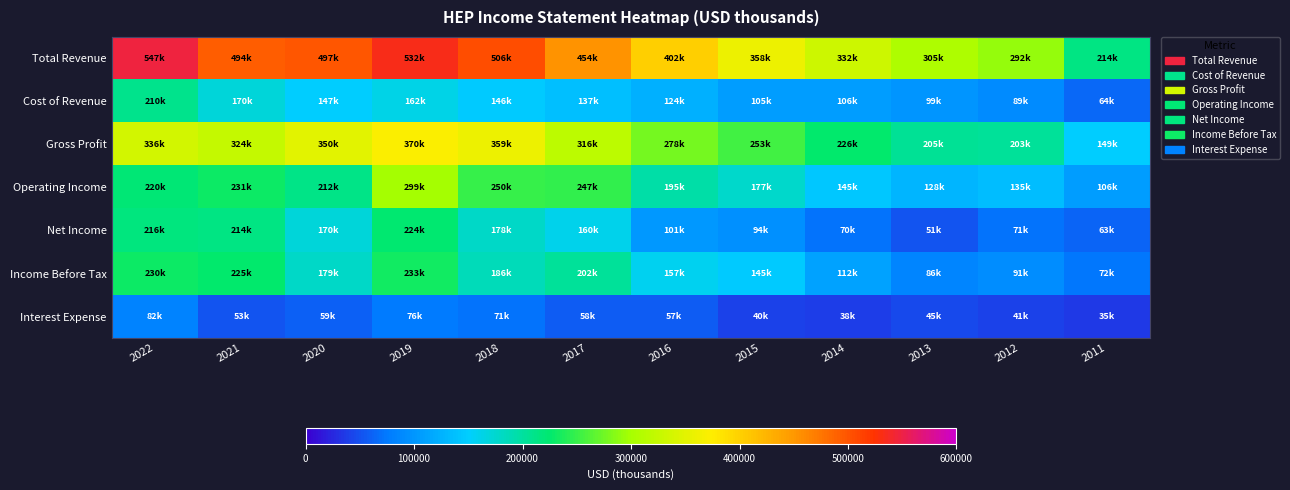

Which series changed the most between 2019 and 2015?

Total Revenue